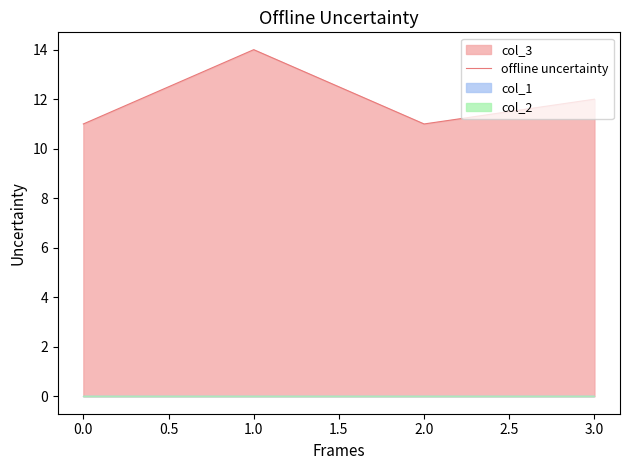

True or false: offline uncertainty has a value of 18 at 0.0.

False